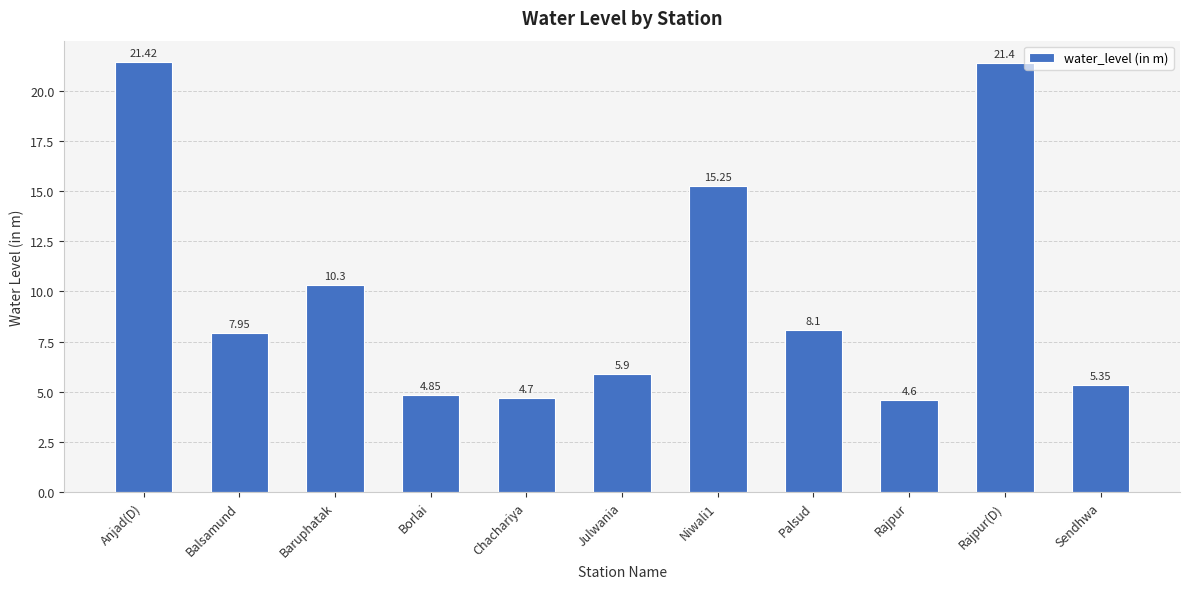

What is the label of the 1st bar from the right?

Sendhwa